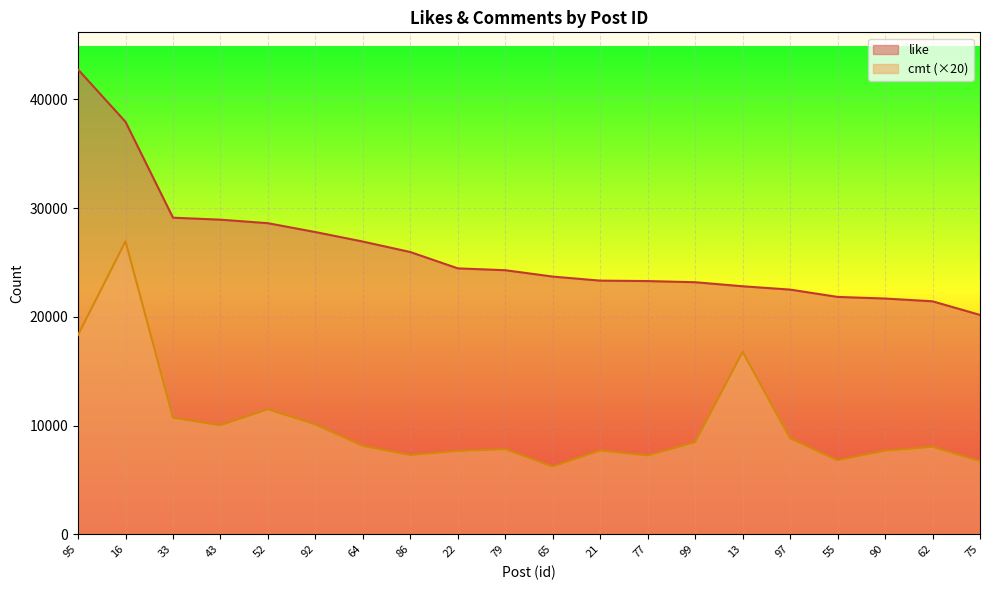

At 22, list the series in order from smallest to largest.

cmt (×20), like